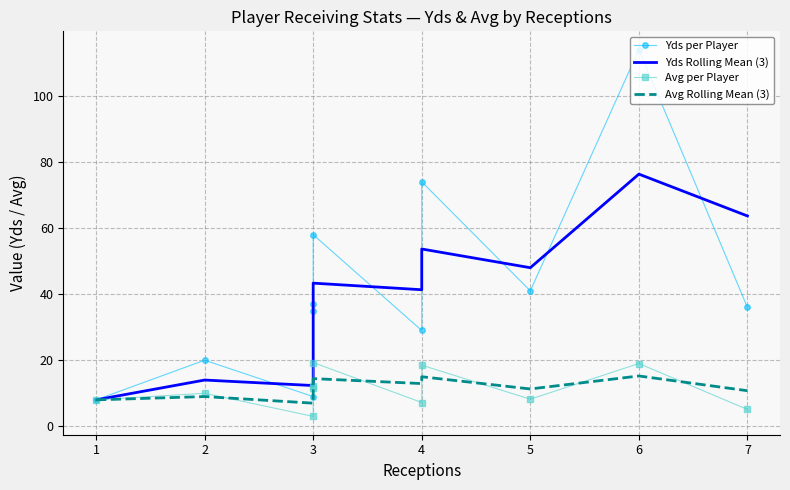

Does the chart have visible grid lines?

Yes